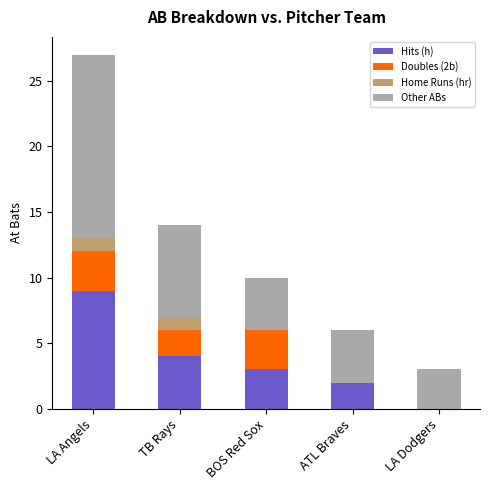

Read the Hits (h) value at BOS Red Sox.

3